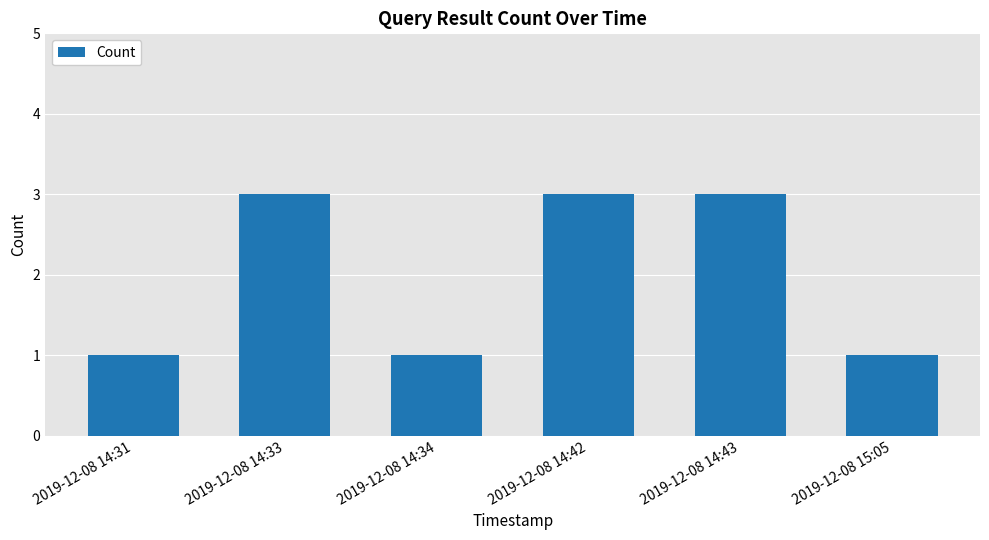

What is the change in value from 2019-12-08 14:33 to 2019-12-08 15:05?

-2